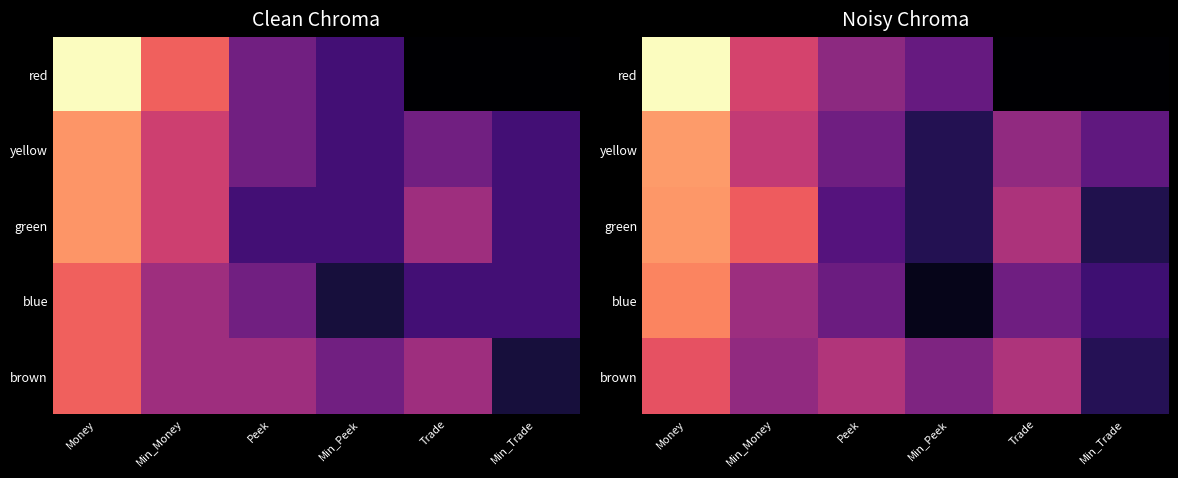

How many series are shown in this chart?

5